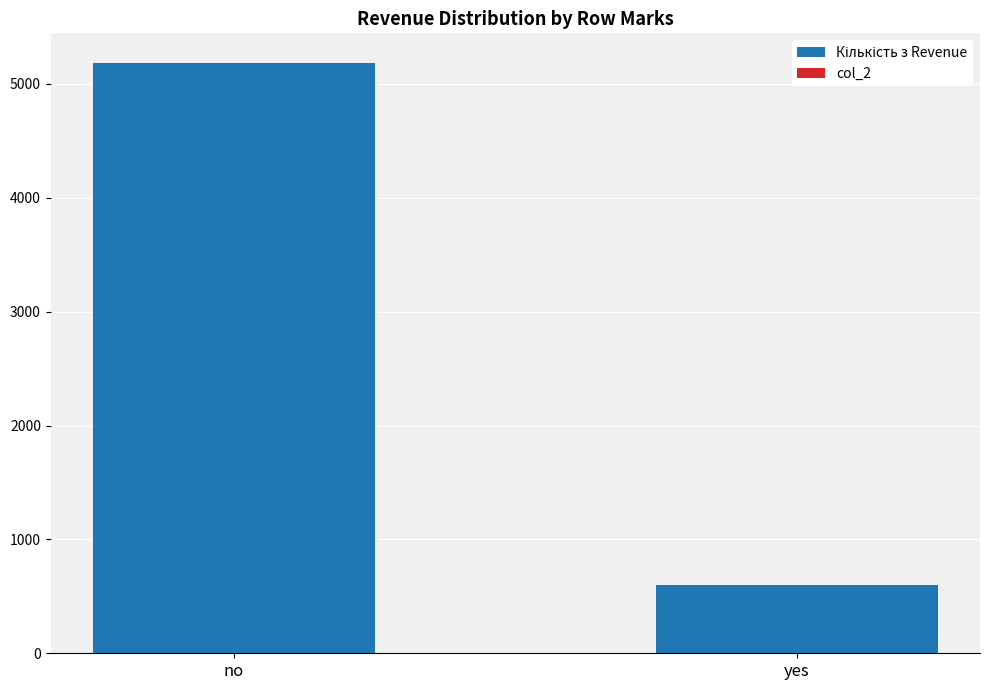

At which category is the sum across all series the highest?

no